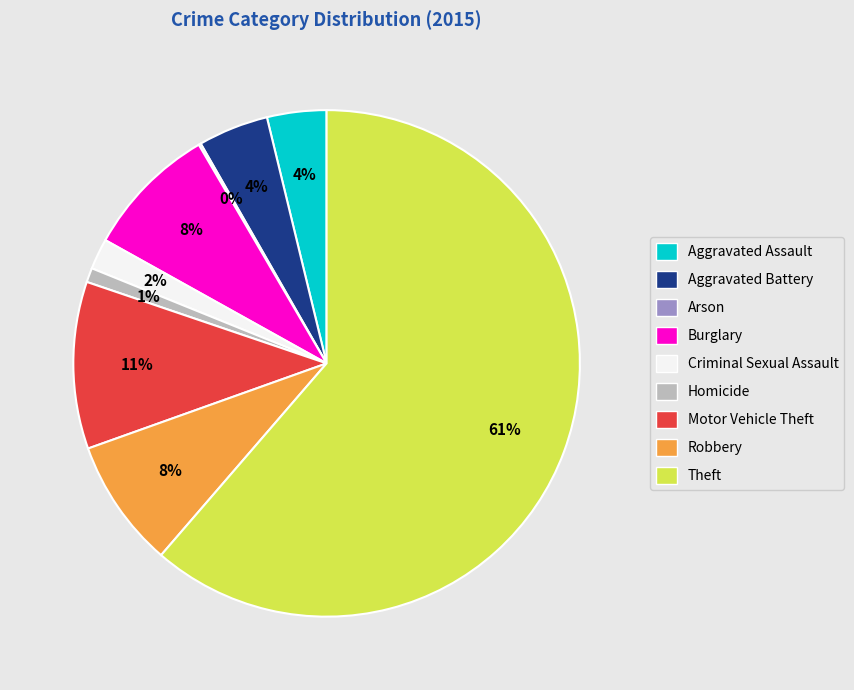

Between Aggravated Battery and Theft, which is larger?

Theft